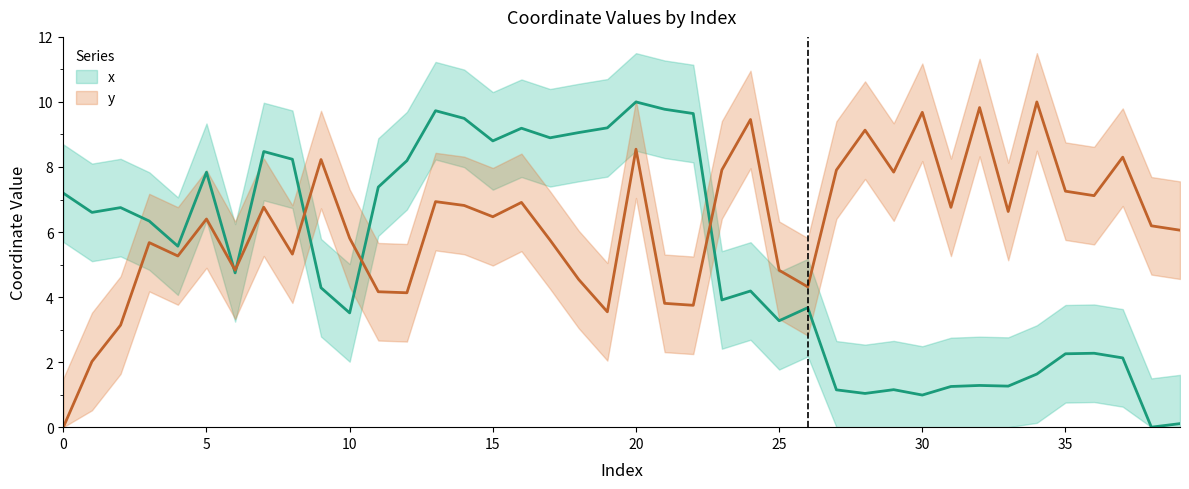

At which label does y first exceed 6?

5